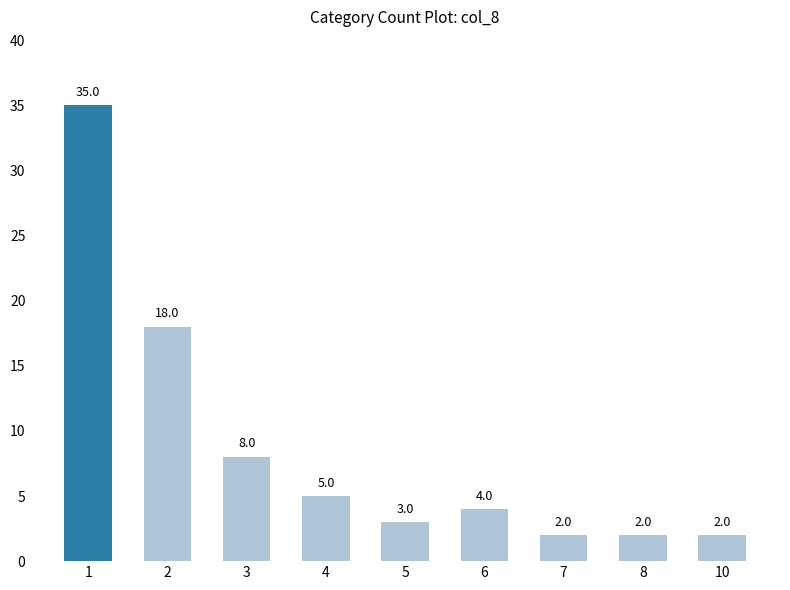

What value does the data have at 3, to the nearest 5?

10